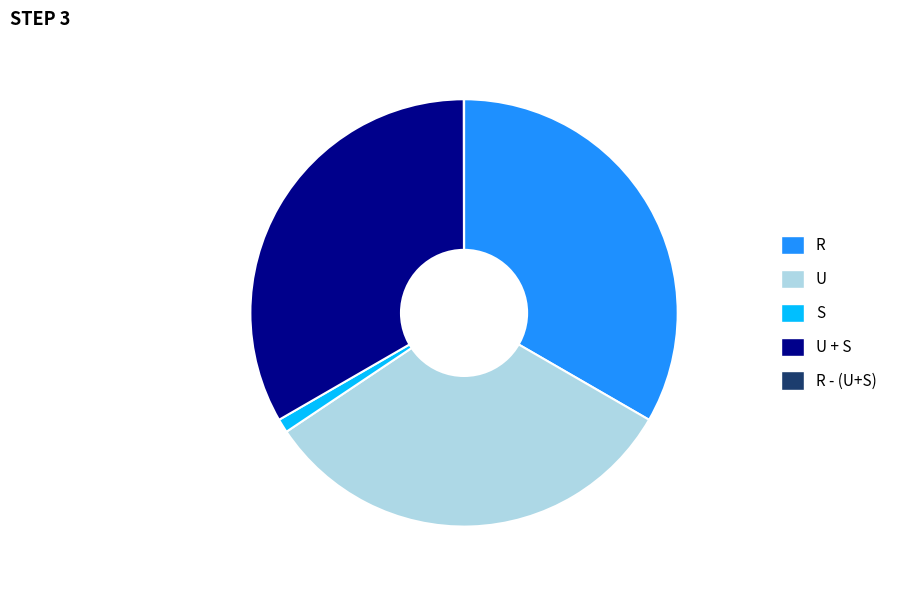

True or false: S accounts for 1% of the total.

True